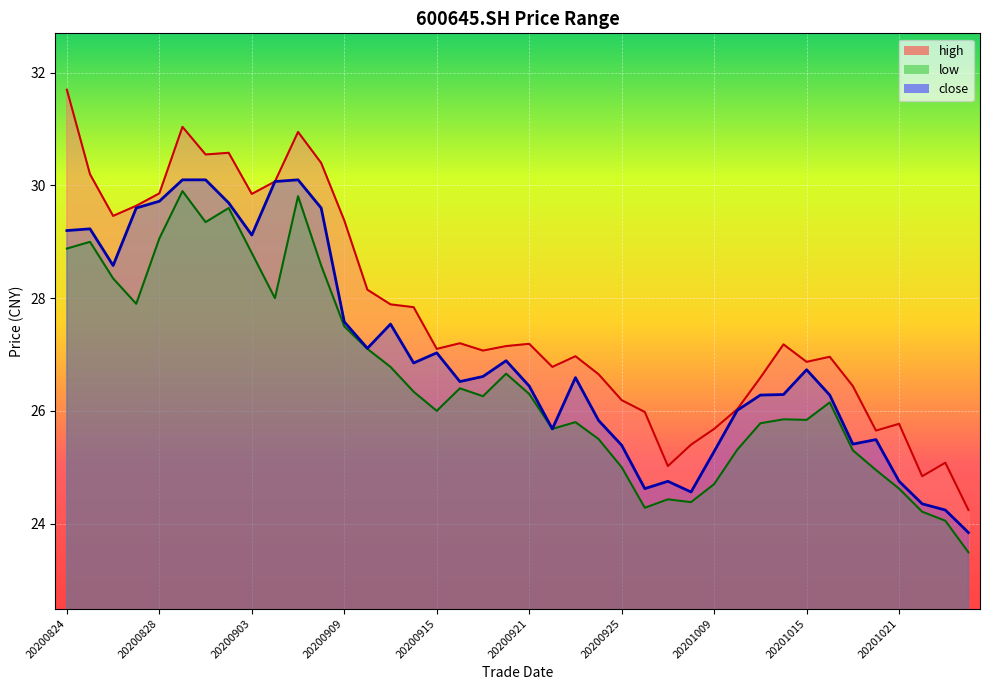

Between 20200831 and 20200909, which series saw the biggest shift?

close